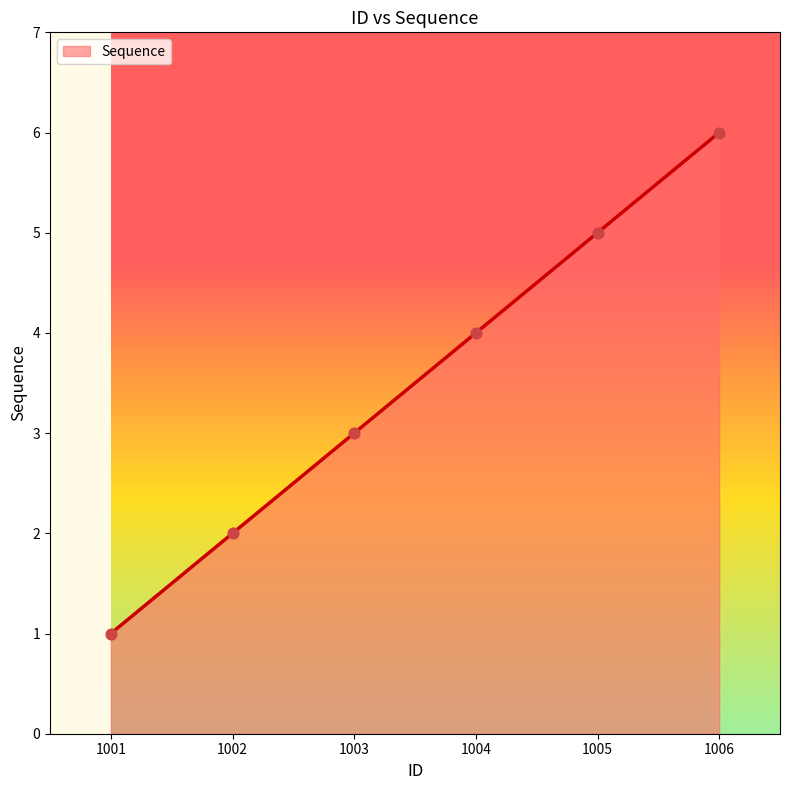

What is the change in value from 1005 to 1006?

+1